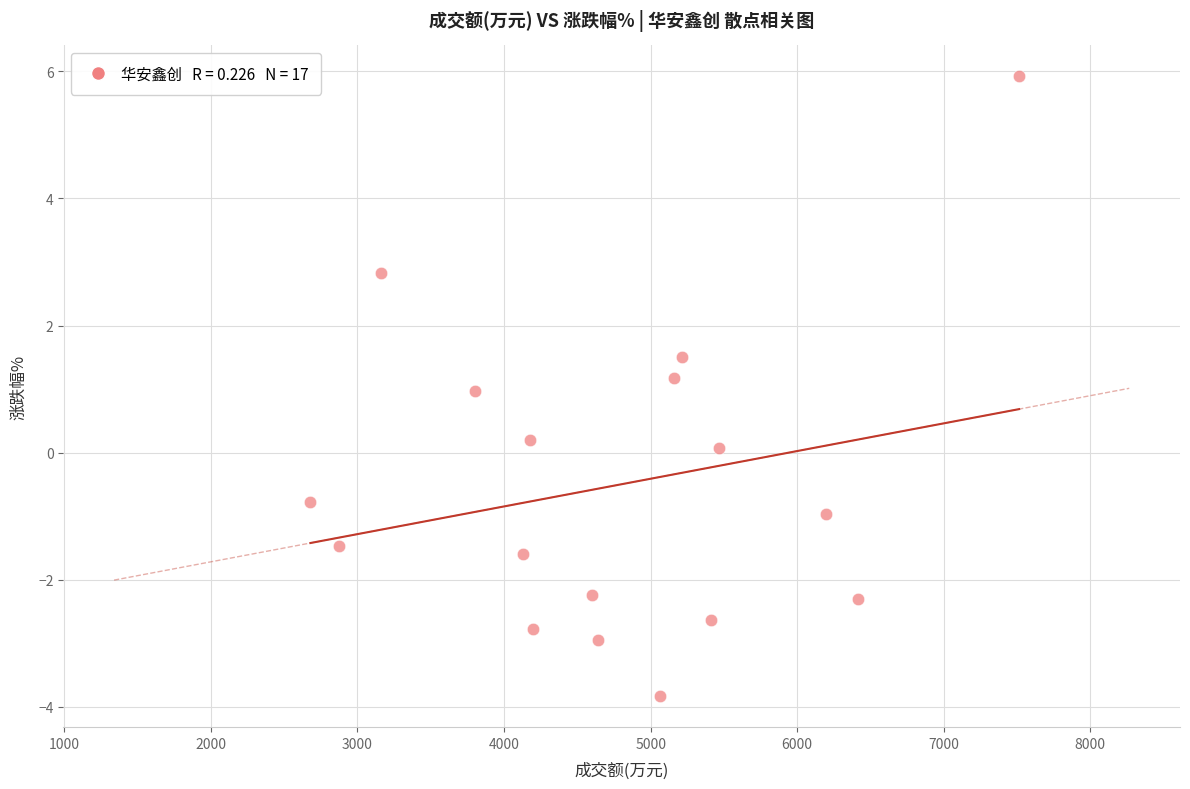

What is the range of X values (max minus min)?

4835.0